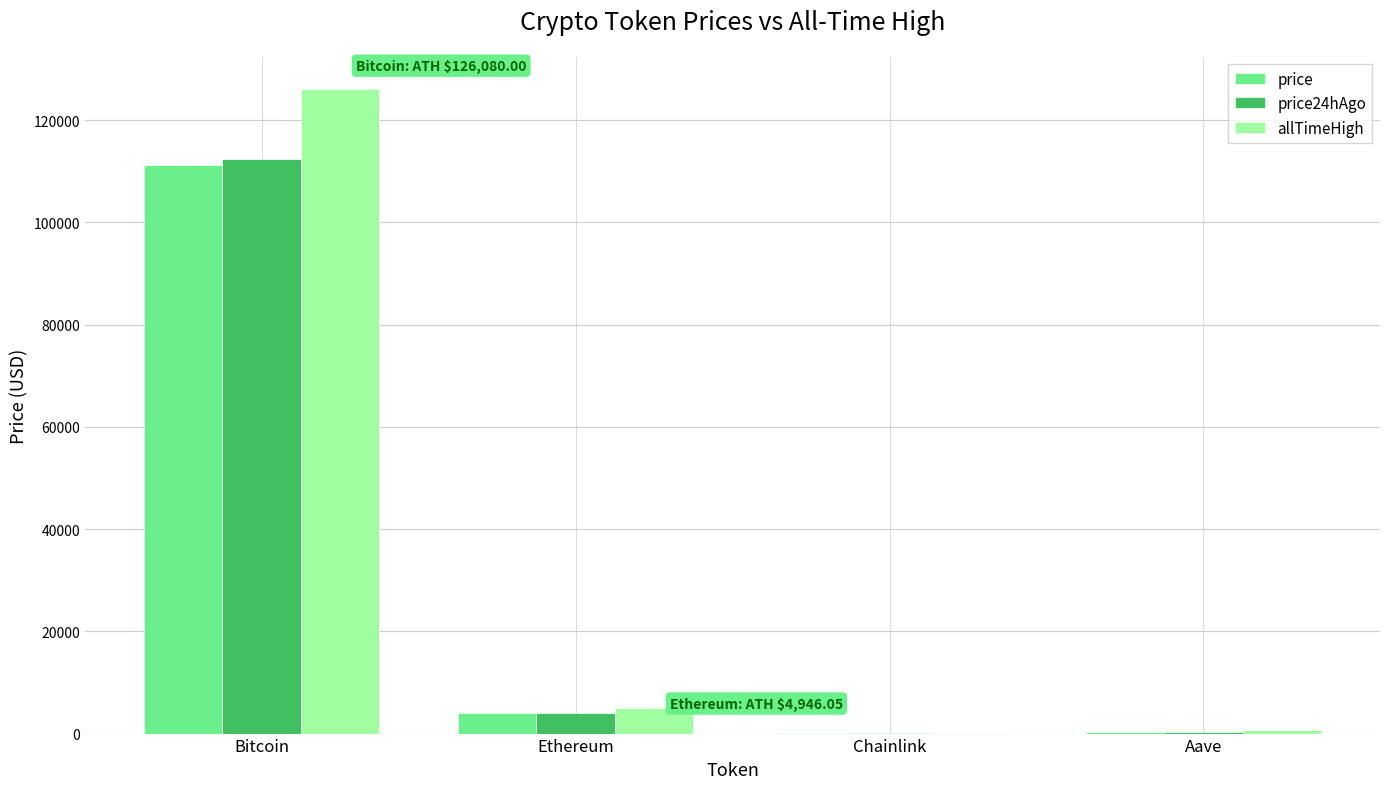

What is the highest value of the price24hAgo series?

112473.0